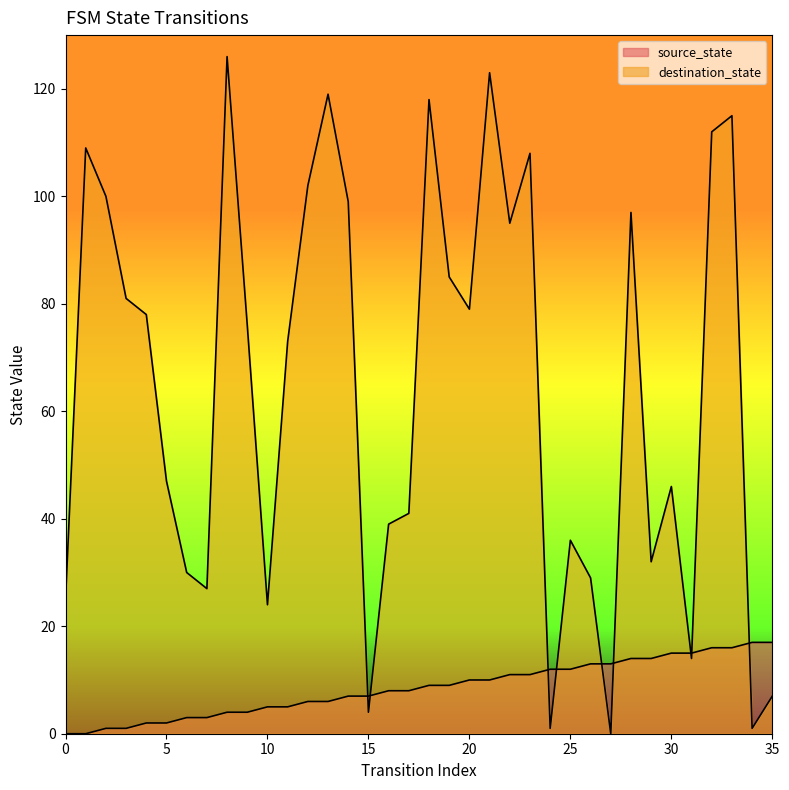

Is the value of source_state at 27 greater than the value of destination_state at 1?

No